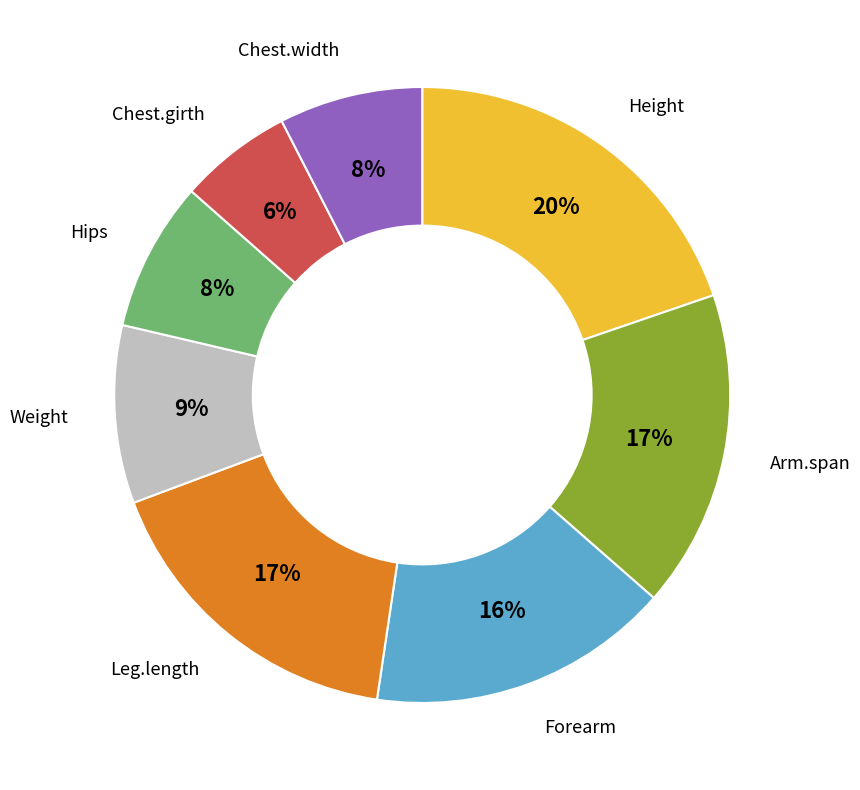

The Height slice represents 9% of the pie. True or false?

False